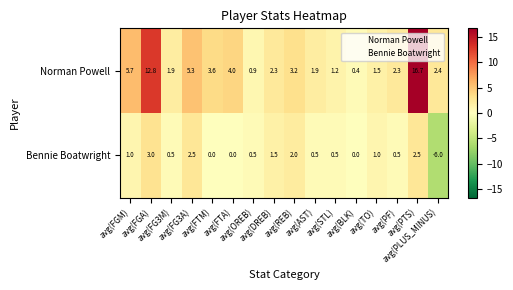

What is the difference between the highest and lowest values at avg(PF)?

1.8